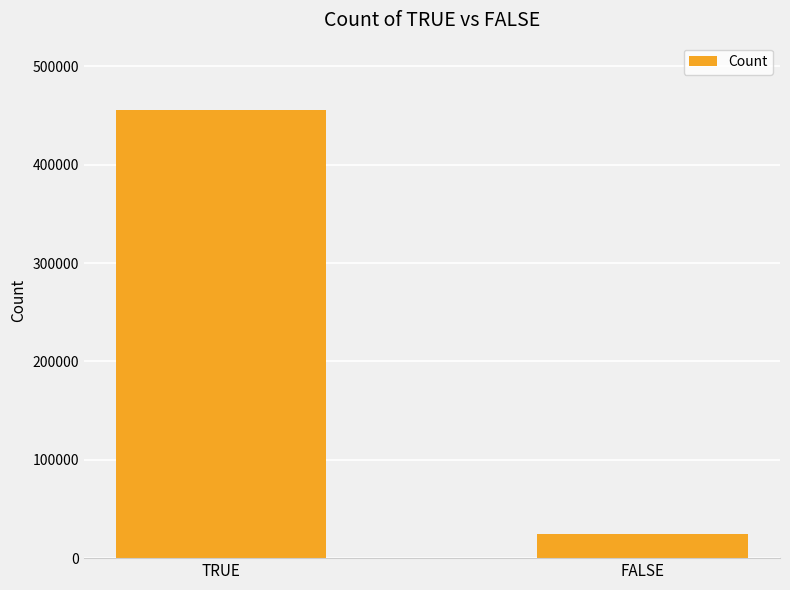

Rank the categories by value from lowest to highest.

FALSE, TRUE